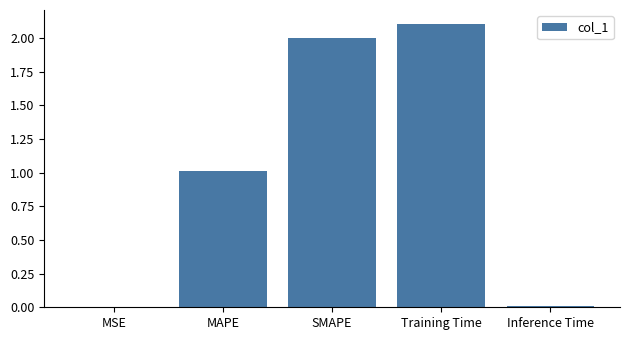

The value at SMAPE is 1.2. True or false?

False